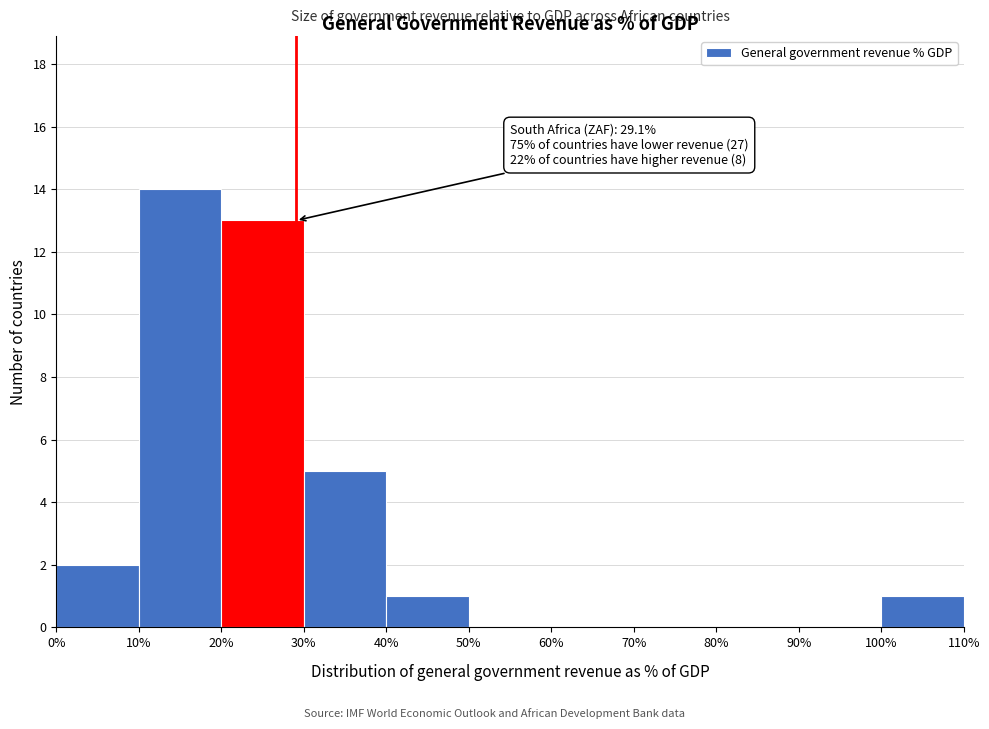

Which range on the x-axis has the tallest bar?

10% to 20%